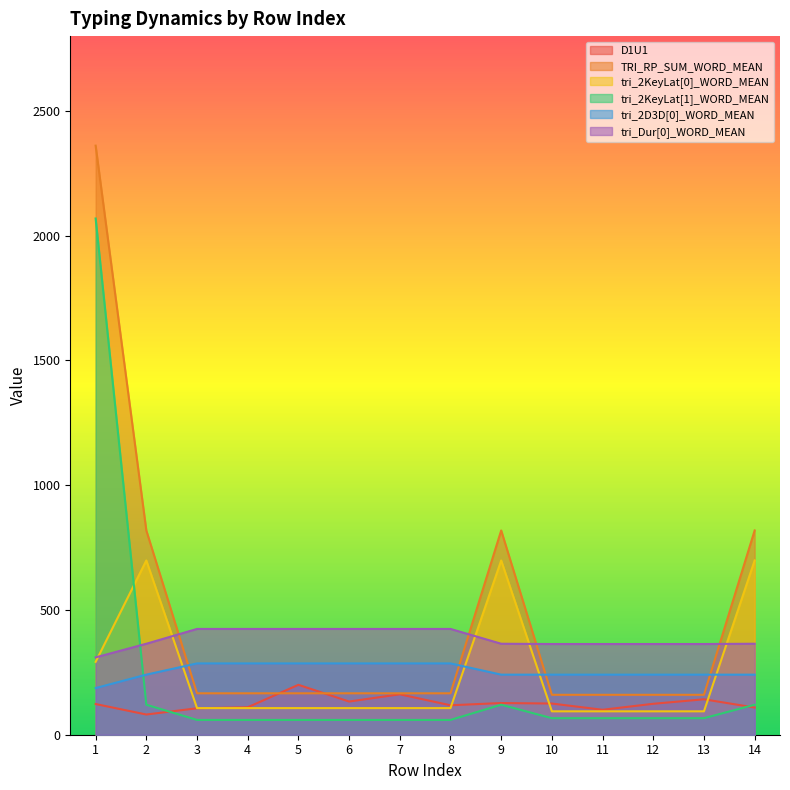

At which category does tri_2KeyLat[1]_WORD_MEAN reach its first local peak?

9